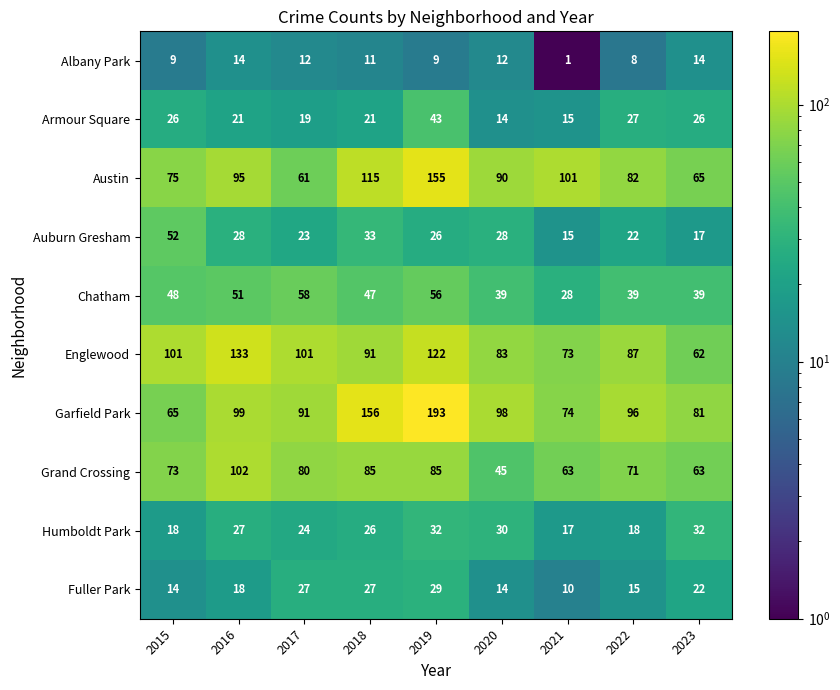

What is the total value across all series at 2017?

496